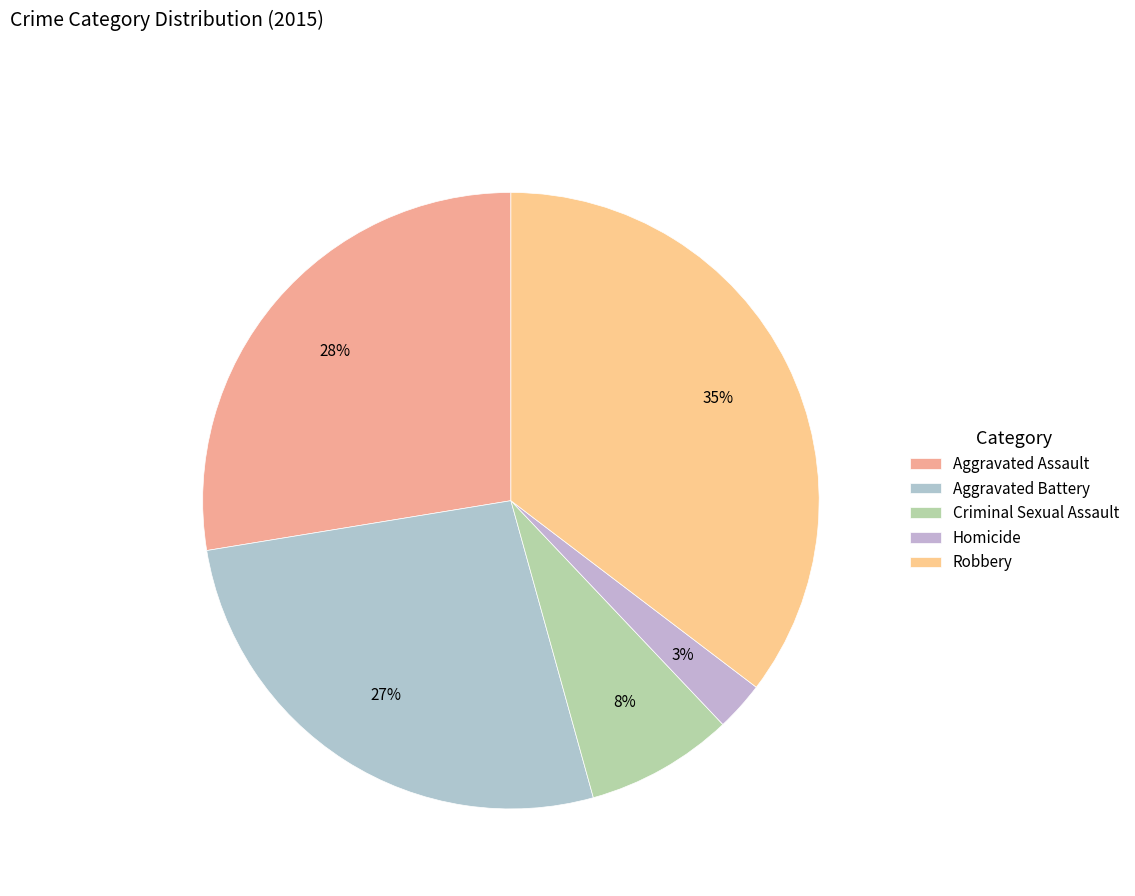

The Aggravated Assault slice represents 28% of the pie. True or false?

True